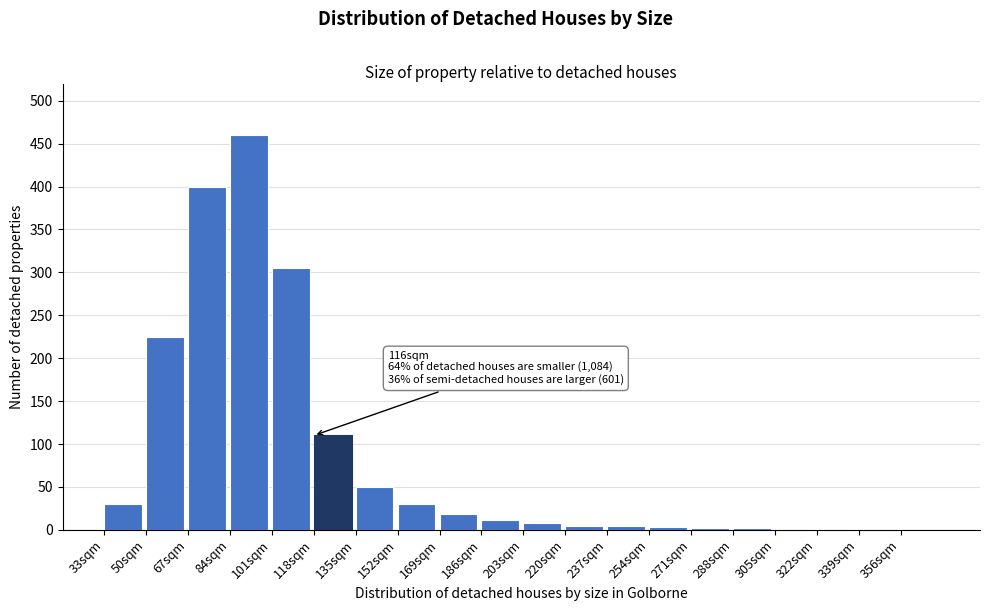

The chart shows a value of 780 at 84sqm. True or false?

False